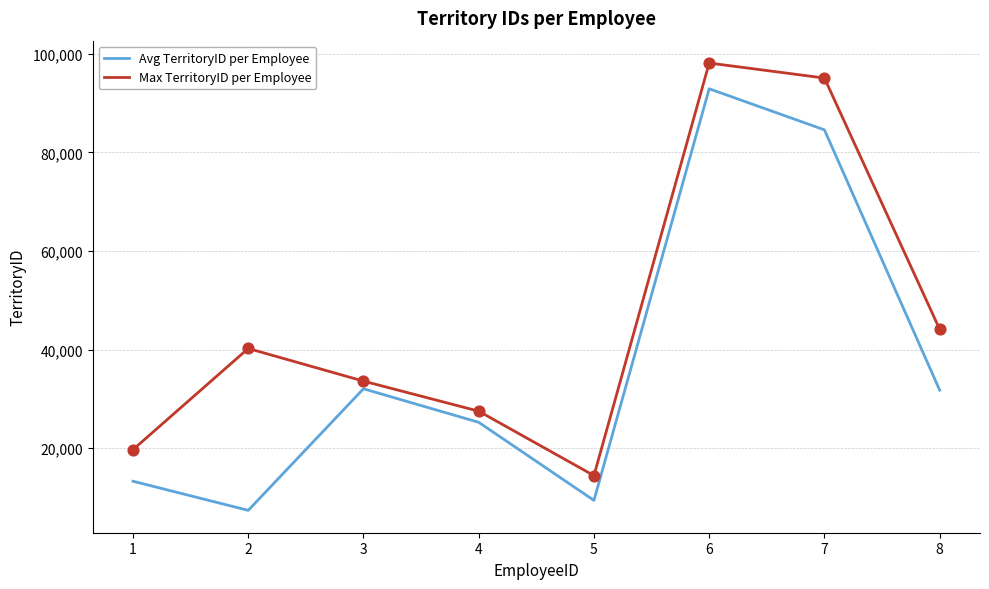

At how many categories does at least one series exceed 77685?

2